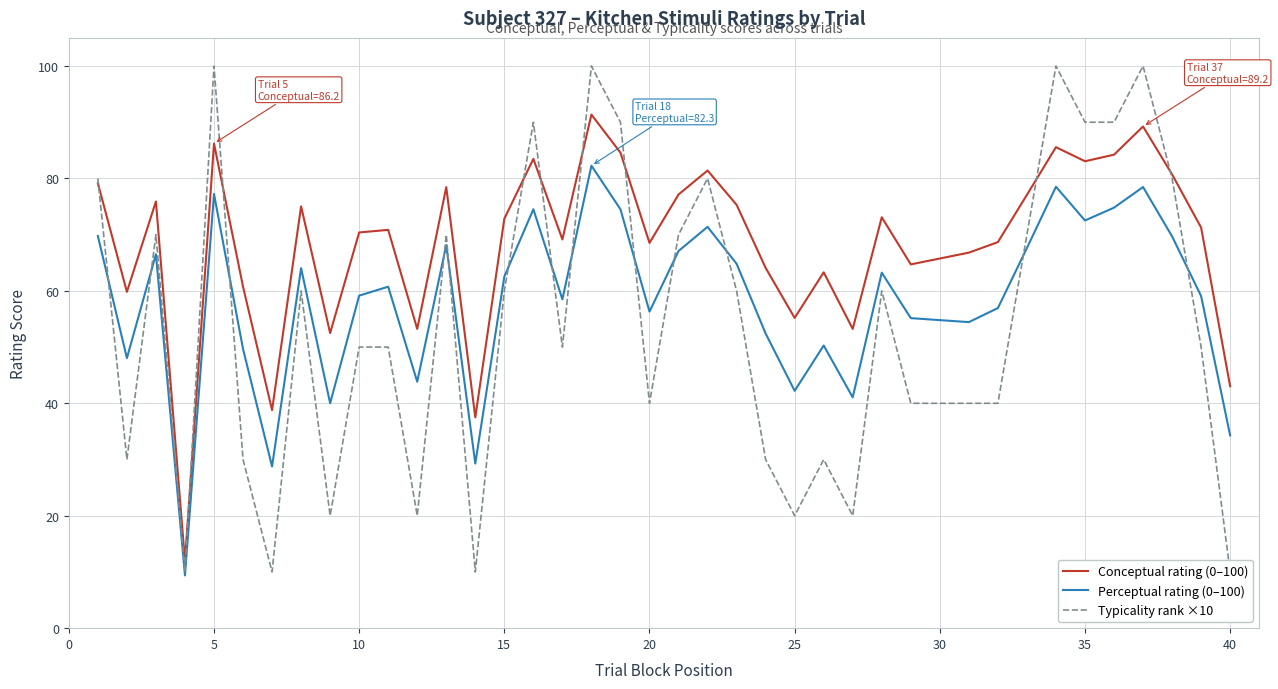

True or false: Conceptual rating (0–100) and Perceptual rating (0–100) intersect in this chart.

False